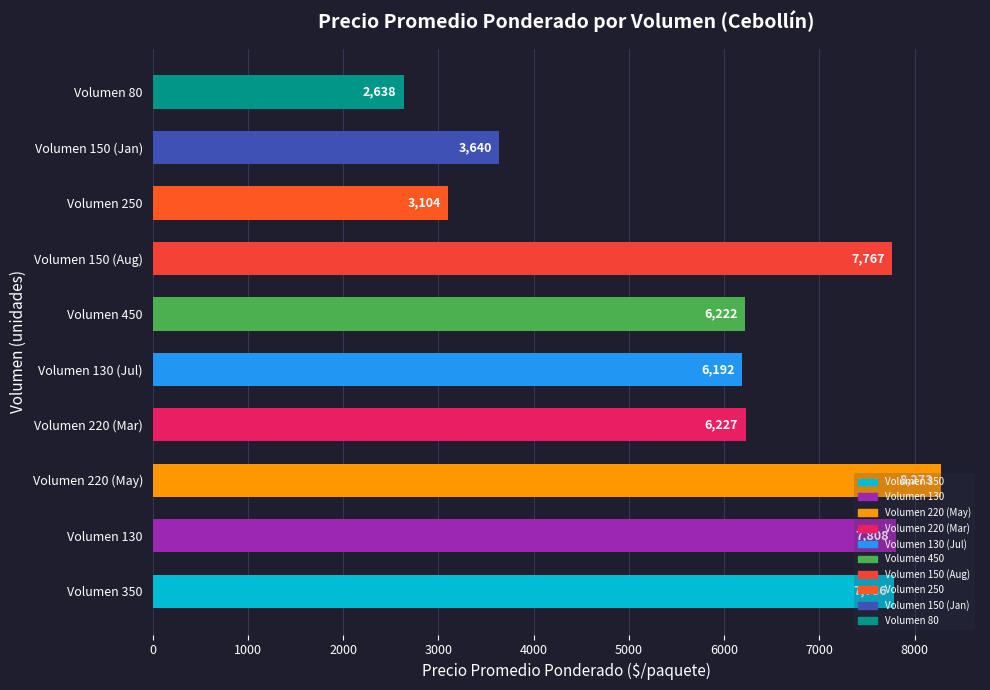

What is the maximum value shown in the chart?

8273